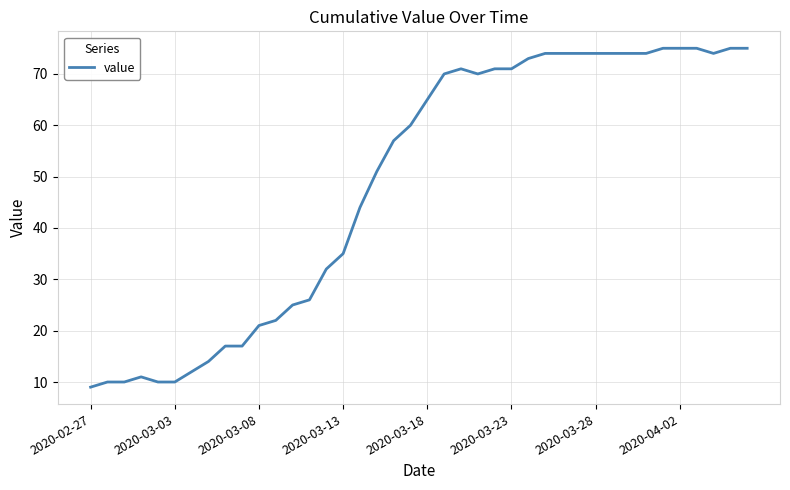

What is the difference between the maximum and minimum values?

66